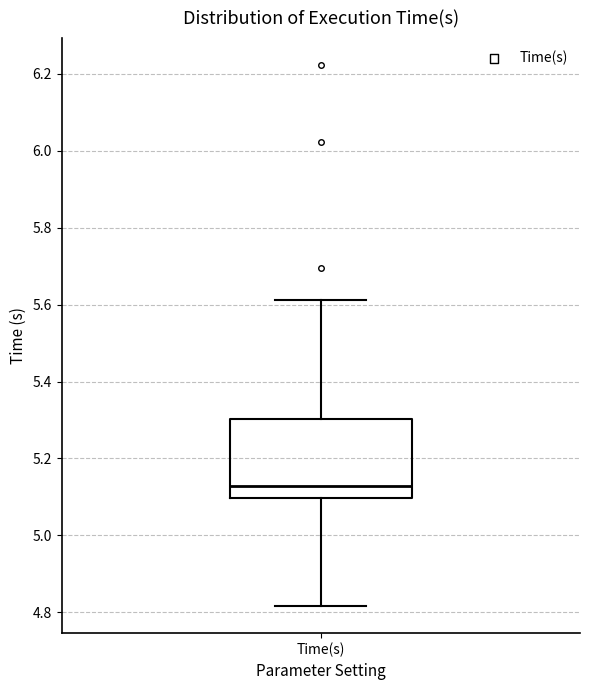

Read this box plot against the y-axis: the position of the median line, the range covered by the box, and the ends of both whiskers. The values are not printed on the chart, so give them approximately, as read against the axis.

median 5.12, box 5.10 to 5.30, whiskers 4.82 to 5.62